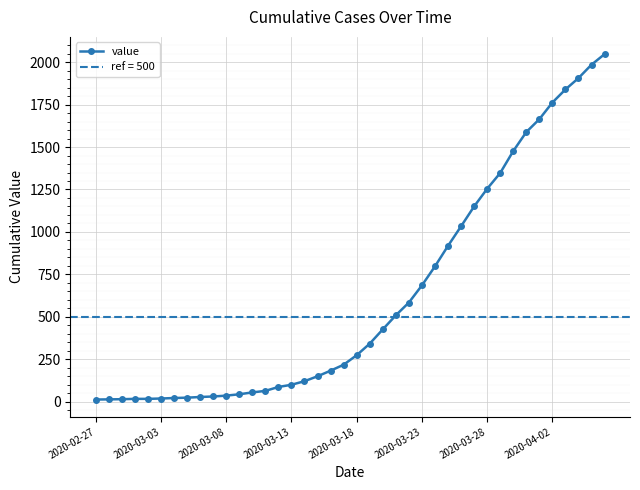

The value of value at 2020-04-02 is 1762. True or false?

True